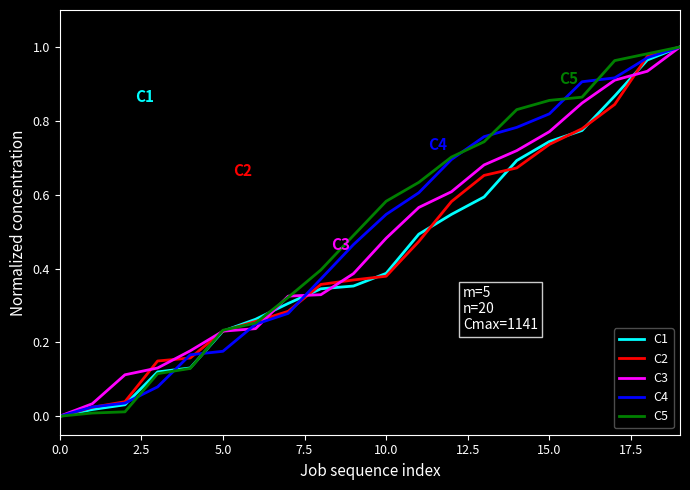

True or false: C5 has more than 2 interior local peaks.

False